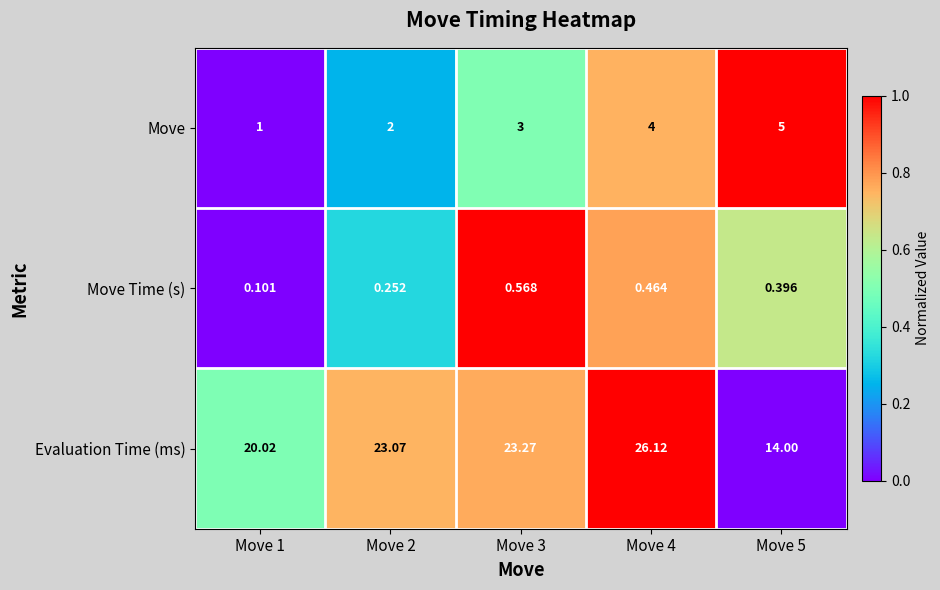

Rank the series at Move 3 from lowest to highest value.

Move Time (s), Move, Evaluation Time (ms)